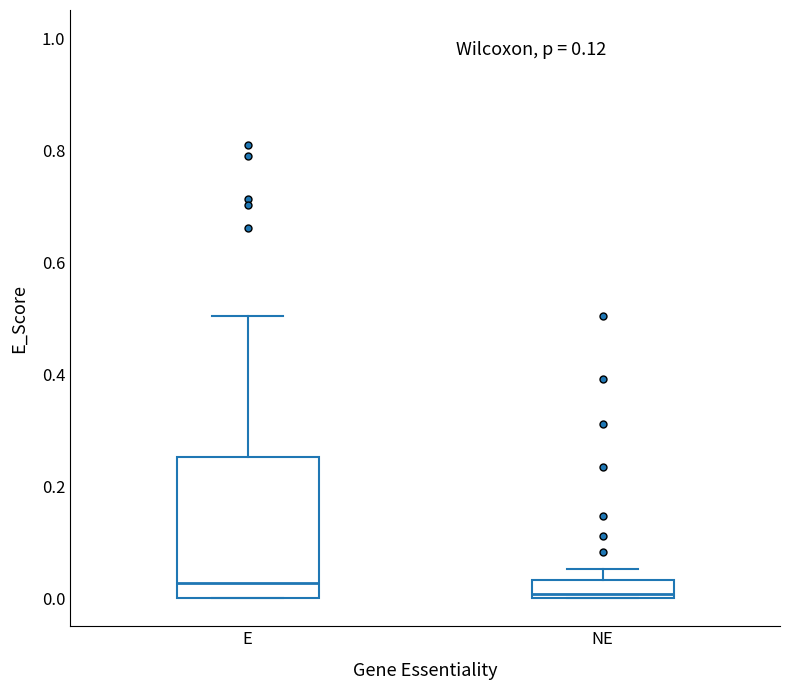

Comparing the boxes themselves (not the whiskers), which one is the tallest?

E